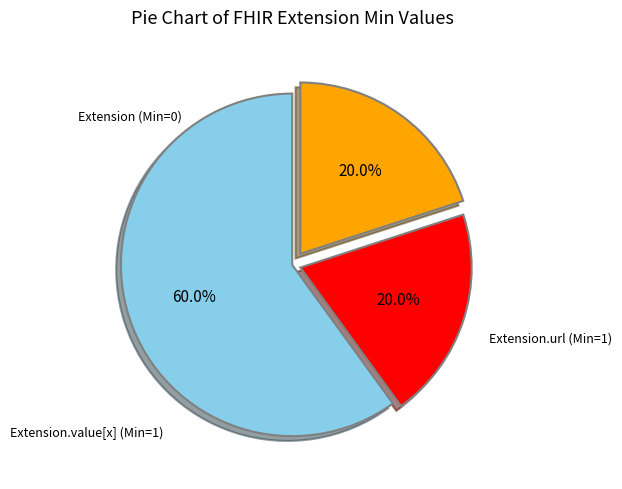

Does any single category account for the majority?

Yes